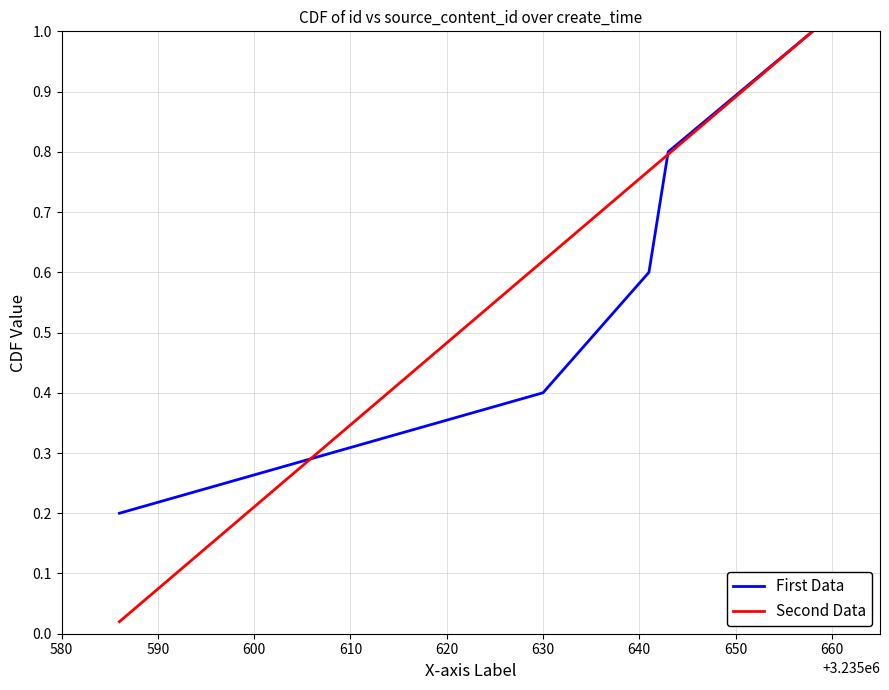

What is the maximum value for First Data?

1.0